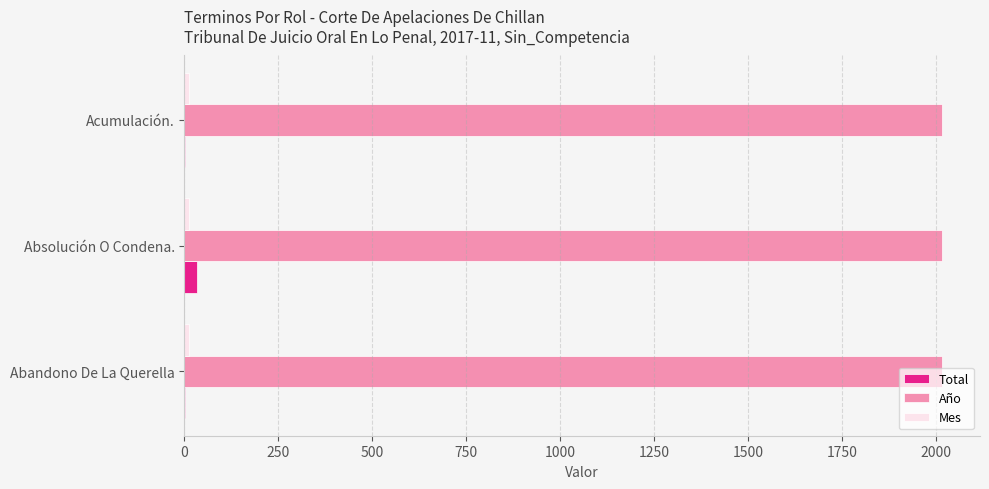

What is the greatest value displayed?

2017